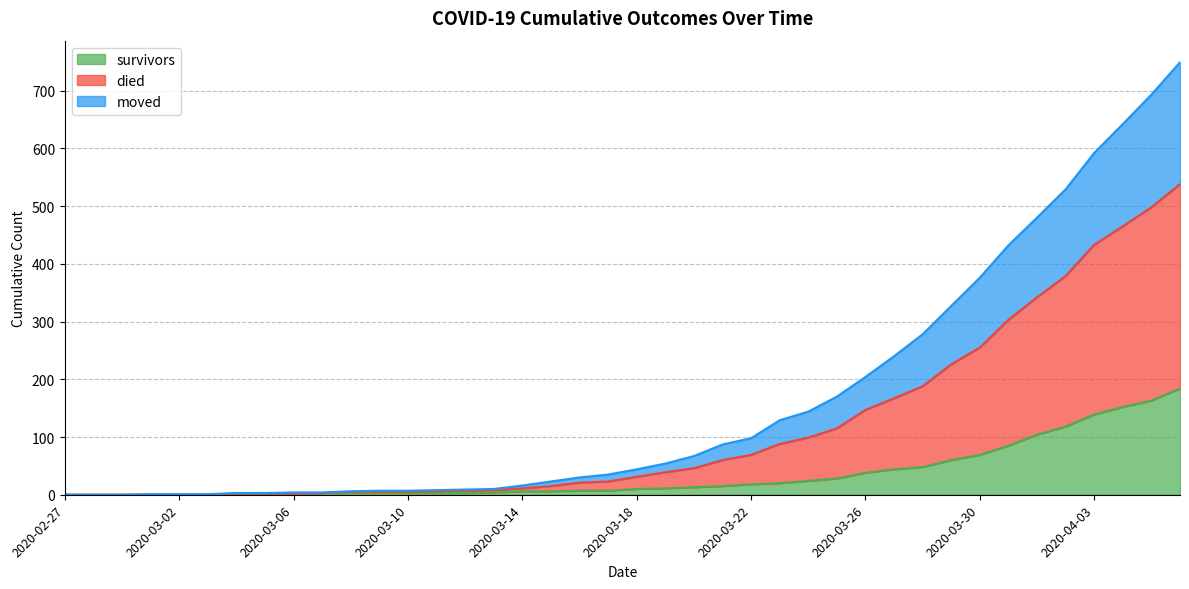

The value of died at 2020-03-07 is 7. True or false?

False